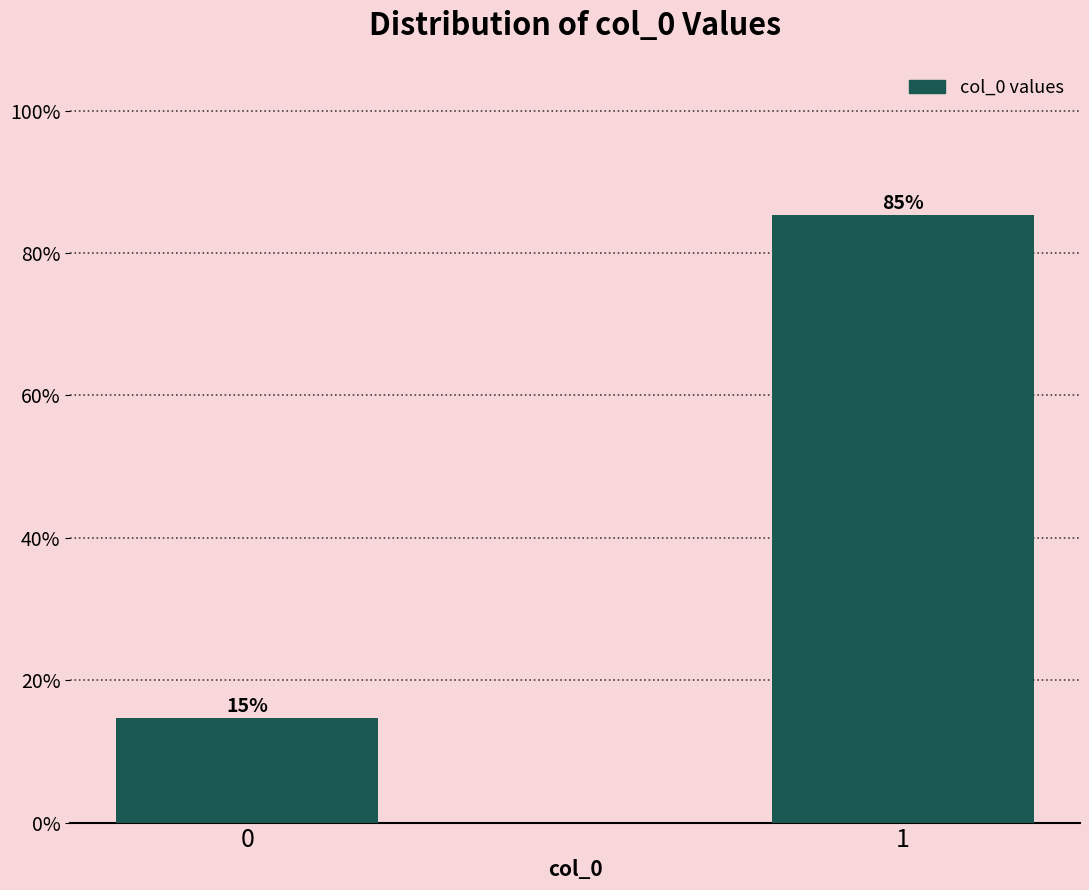

List the labels in order of value, largest first.

1, 0